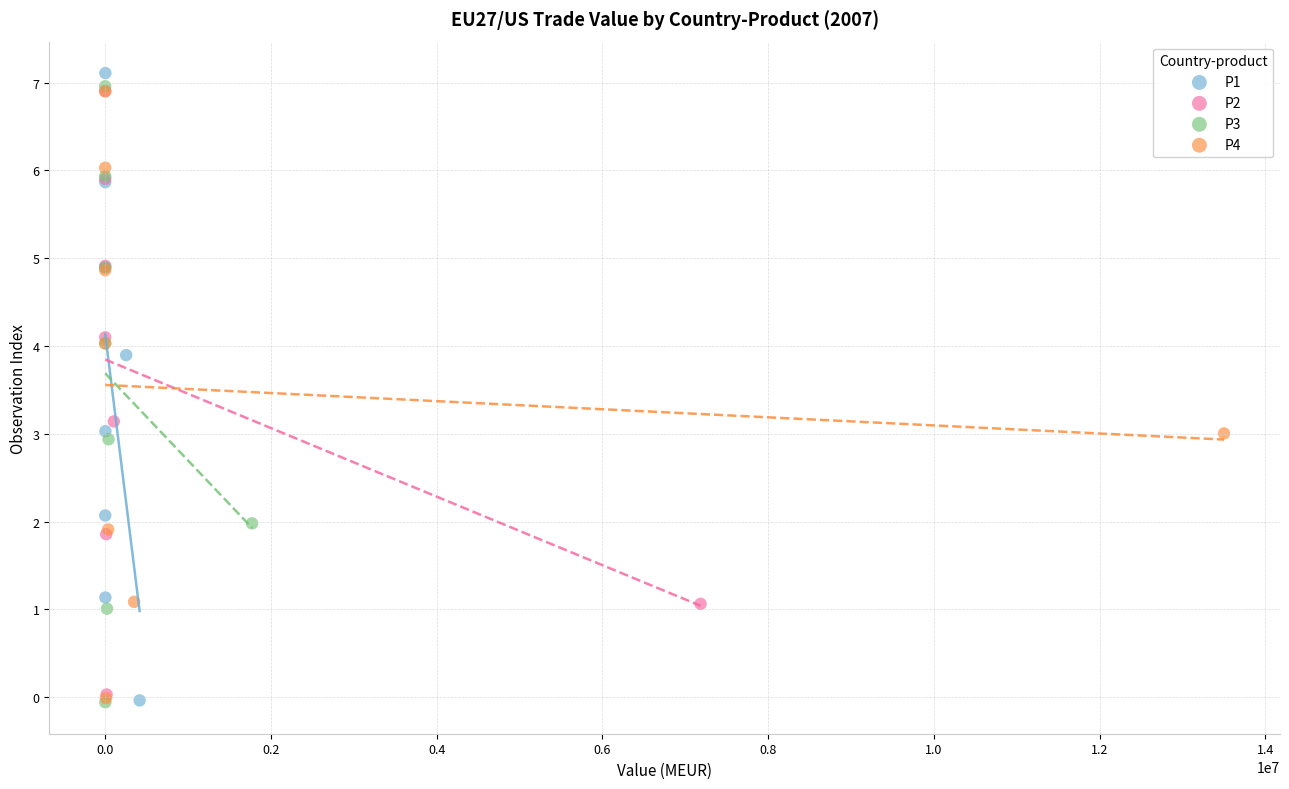

Which series has the widest spread of Y values?

P1